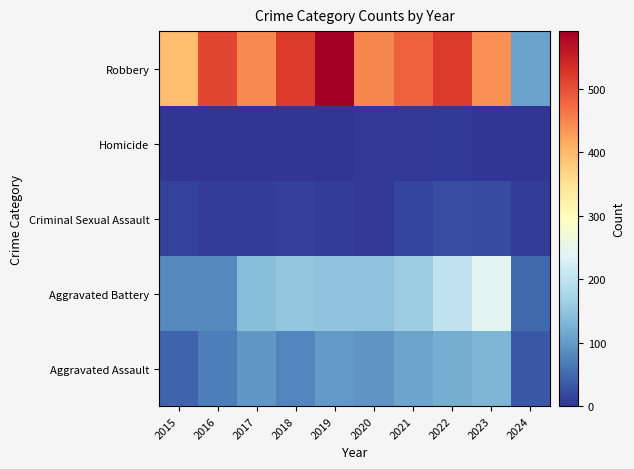

At how many categories does at least one series exceed 319?

9